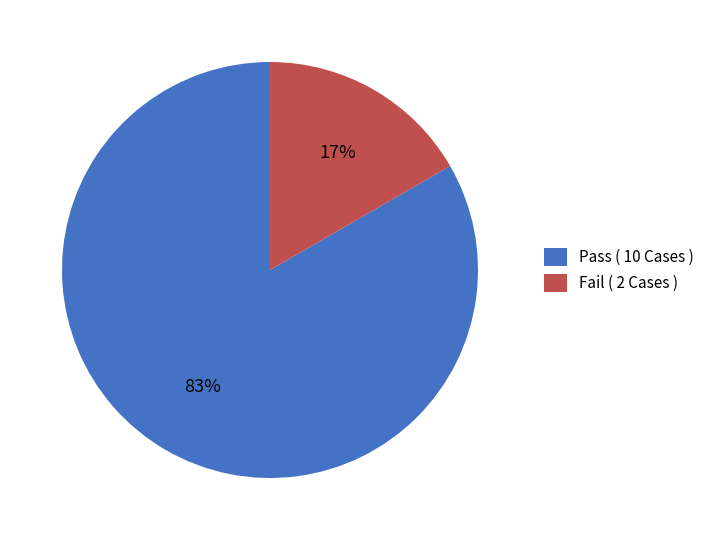

True or false: Fail ( 2 Cases ) accounts for 27% of the total.

False